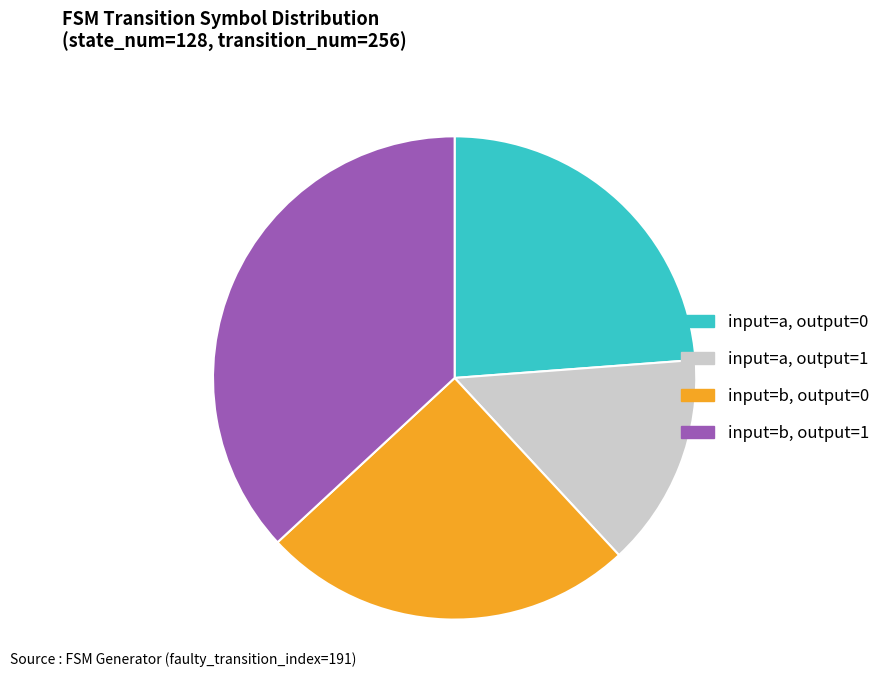

Do input=b, output=1 and input=a, output=1 together represent more than half of the pie?

Yes